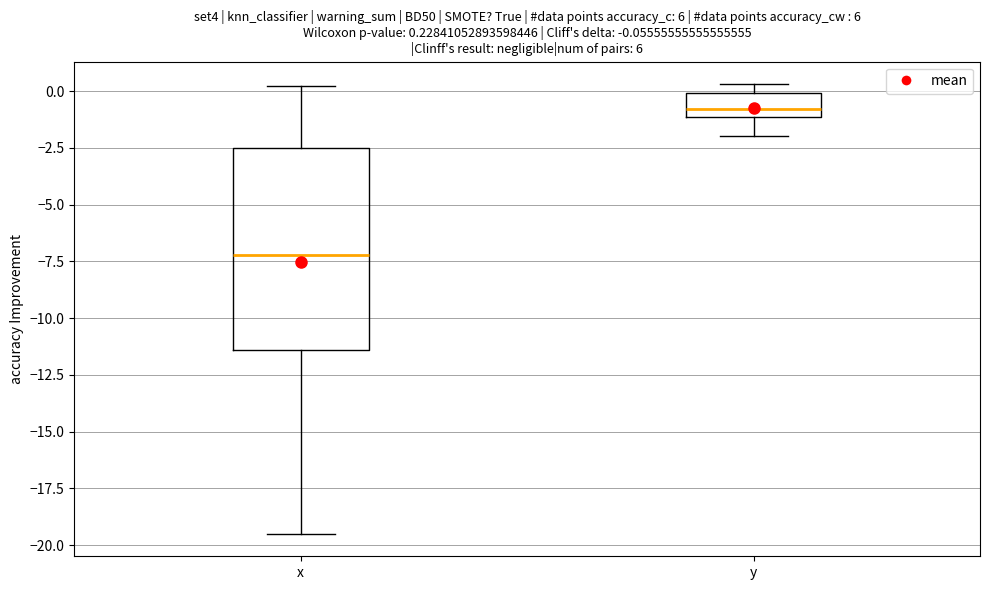

Which box has the highest median line?

y